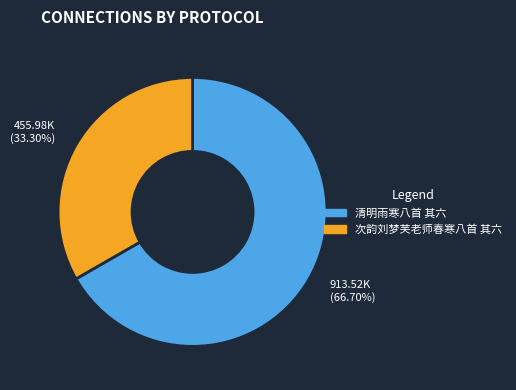

Which slice is the smallest?

次韵刘梦芙老师春寒八首 其六